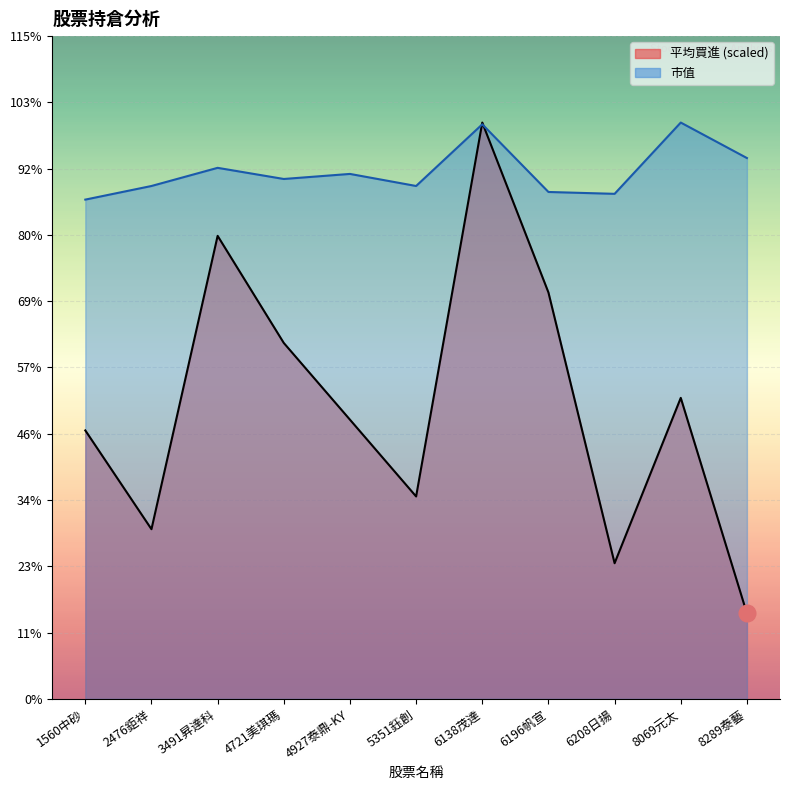

True or false: 市值 and 平均買進 cross at least once.

True